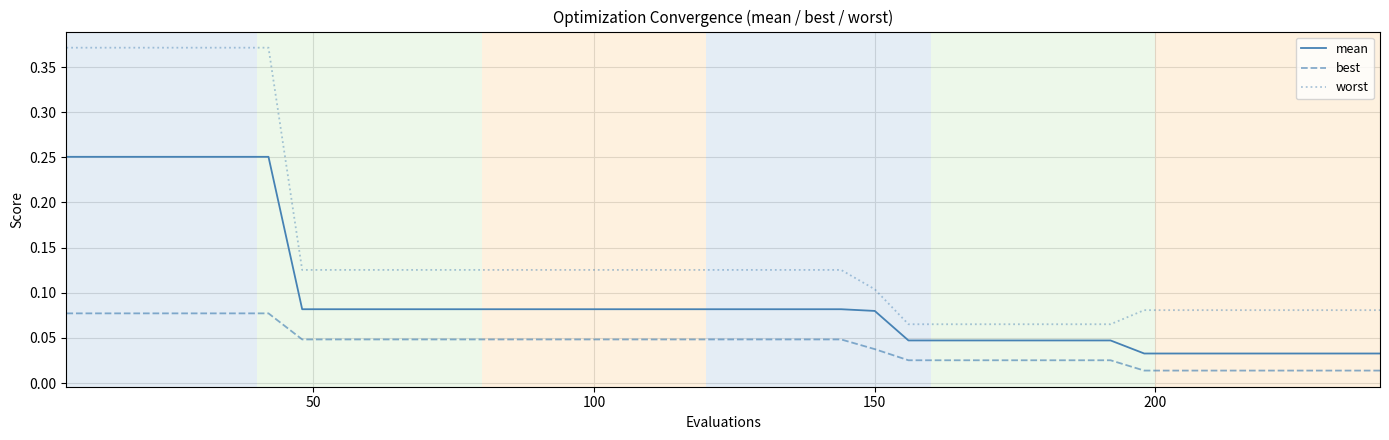

What is the sum of all best values?

1.7